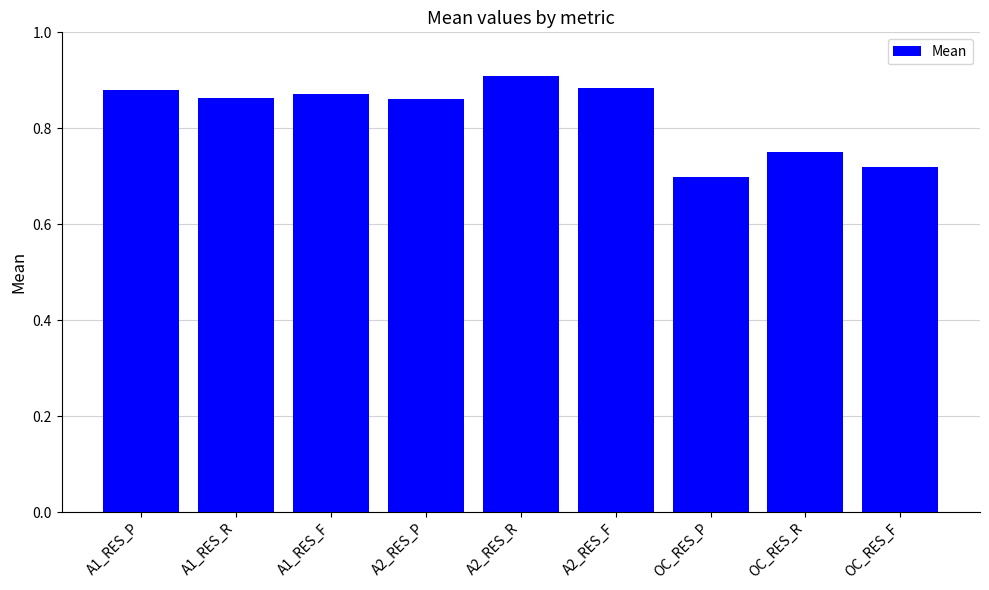

Is it true that the value at OC_RES_R is 1.0?

False